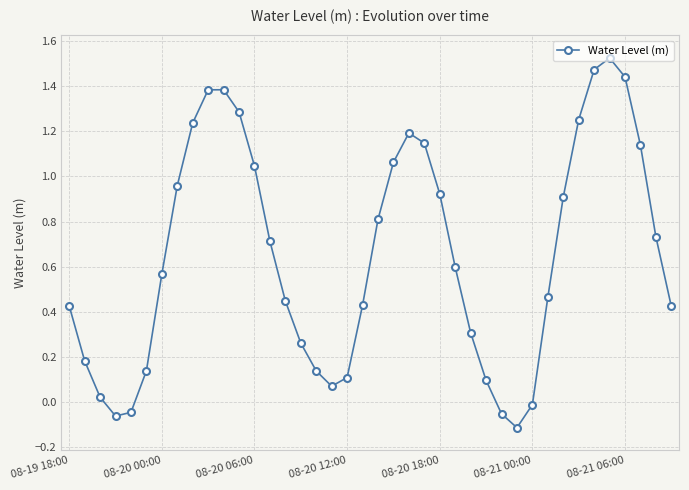

What is the difference between the maximum and minimum values?

1.6